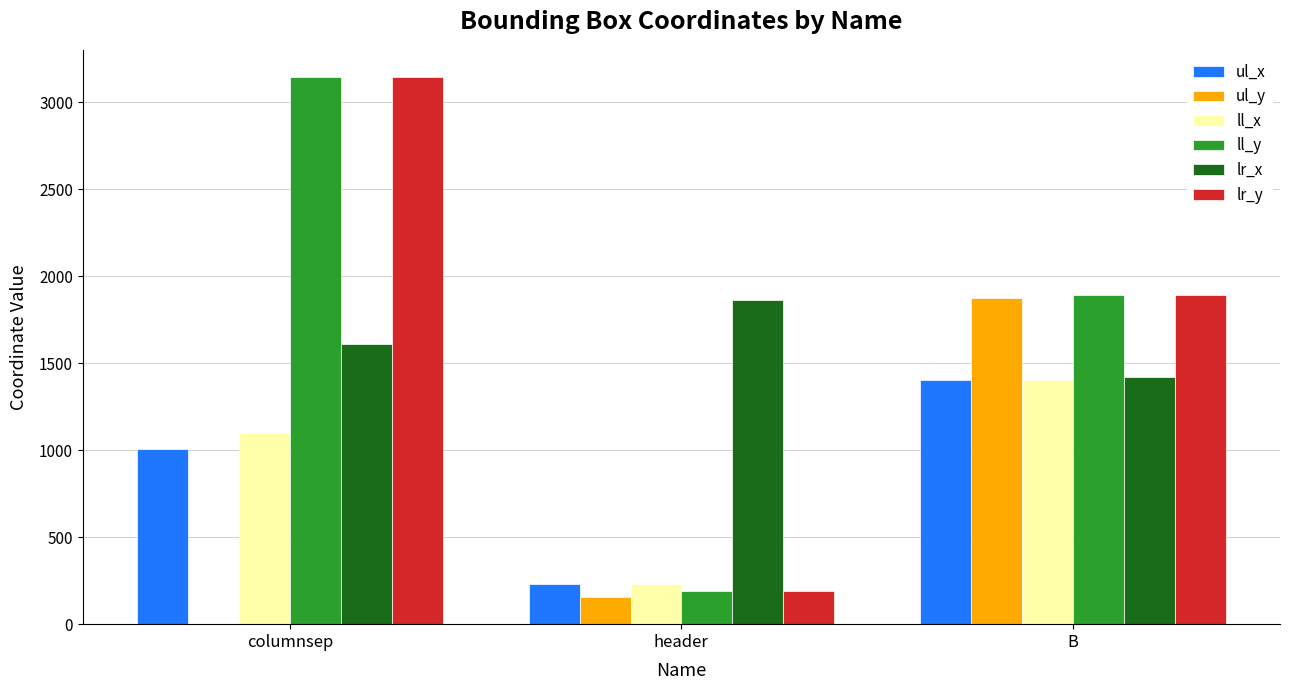

Reading right to left, extract all data points from this chart.

ul_x: B=1405	header=232	columnsep=1007
ul_y: B=1875	header=156	columnsep=0
ll_x: B=1405	header=232	columnsep=1102
ll_y: B=1894	header=193	columnsep=3145
lr_x: B=1421	header=1866	columnsep=1611
lr_y: B=1894	header=193	columnsep=3145